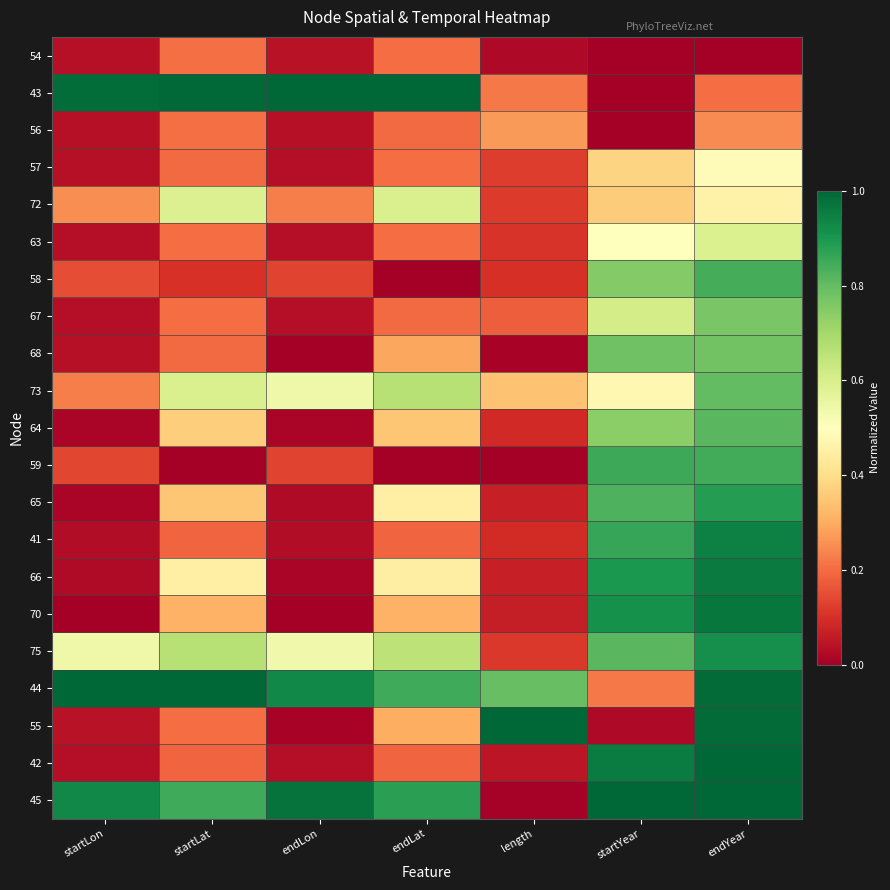

Which category has the lowest value across all series?

startYear